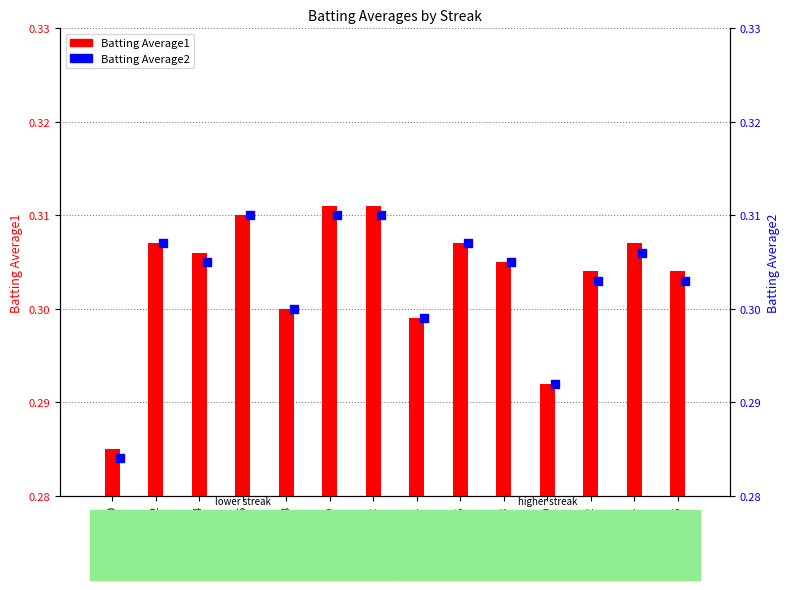

What is the total value across all series at 22?

0.6